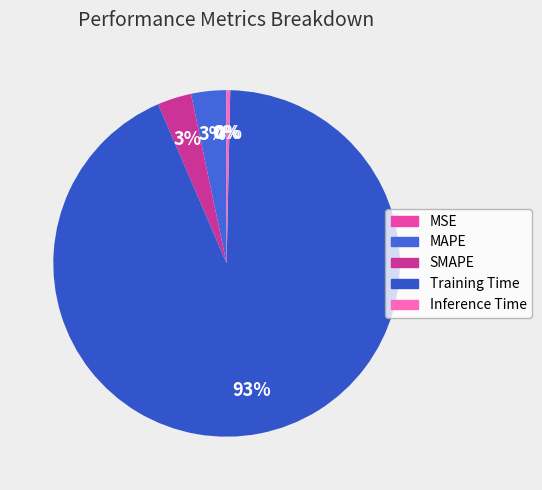

What is the smallest slice in the pie chart?

MSE